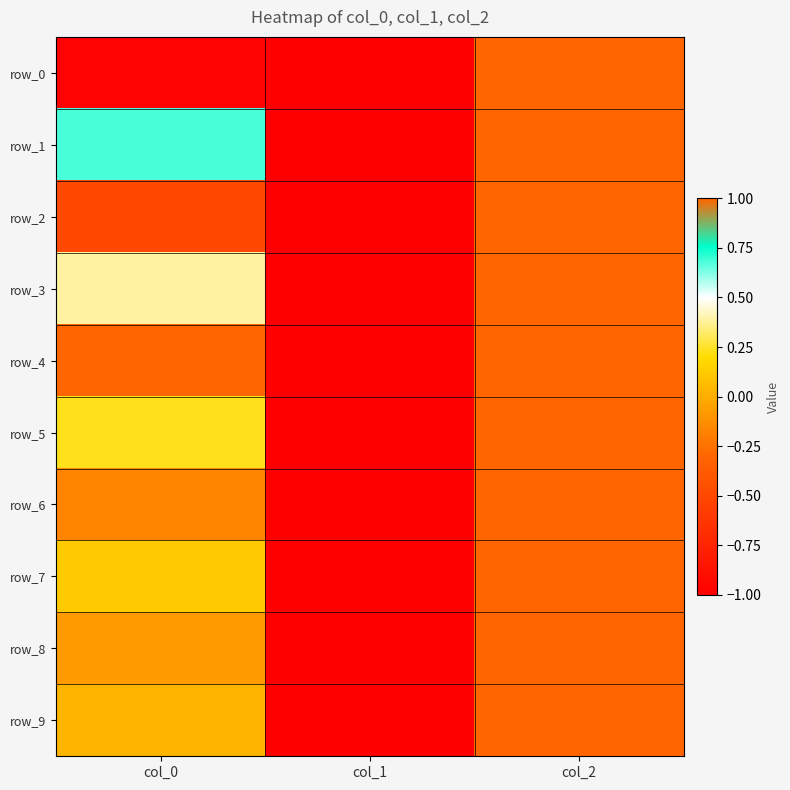

Which has a higher value, col_1 or col_2?

col_2